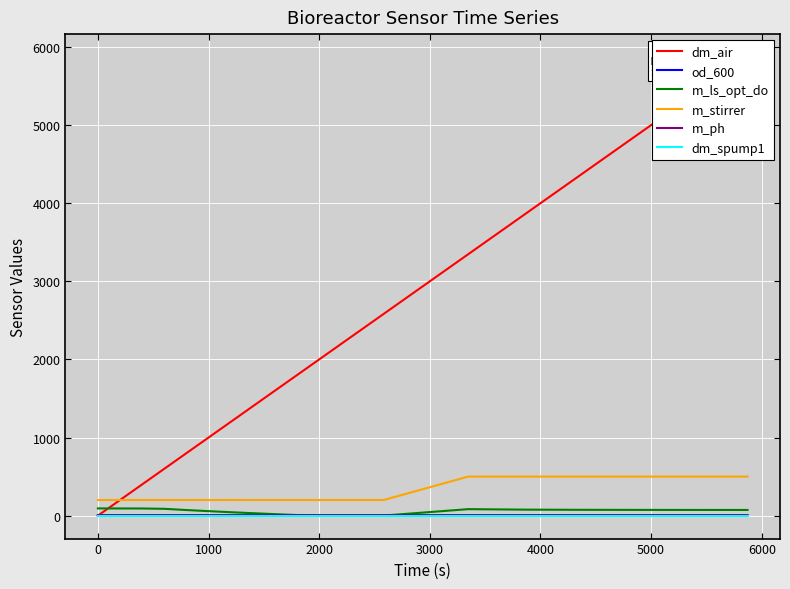

True or false: m_ph and m_stirrer cross at least once.

False